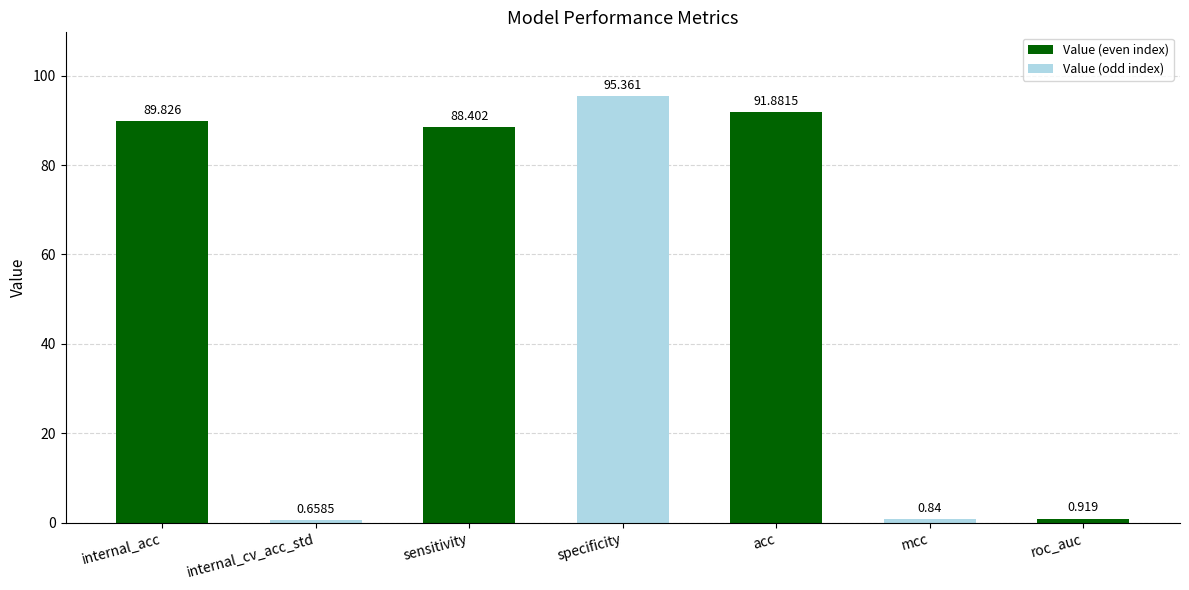

Rank the categories by value from highest to lowest.

specificity, acc, internal_acc, sensitivity, roc_auc, mcc, internal_cv_acc_std